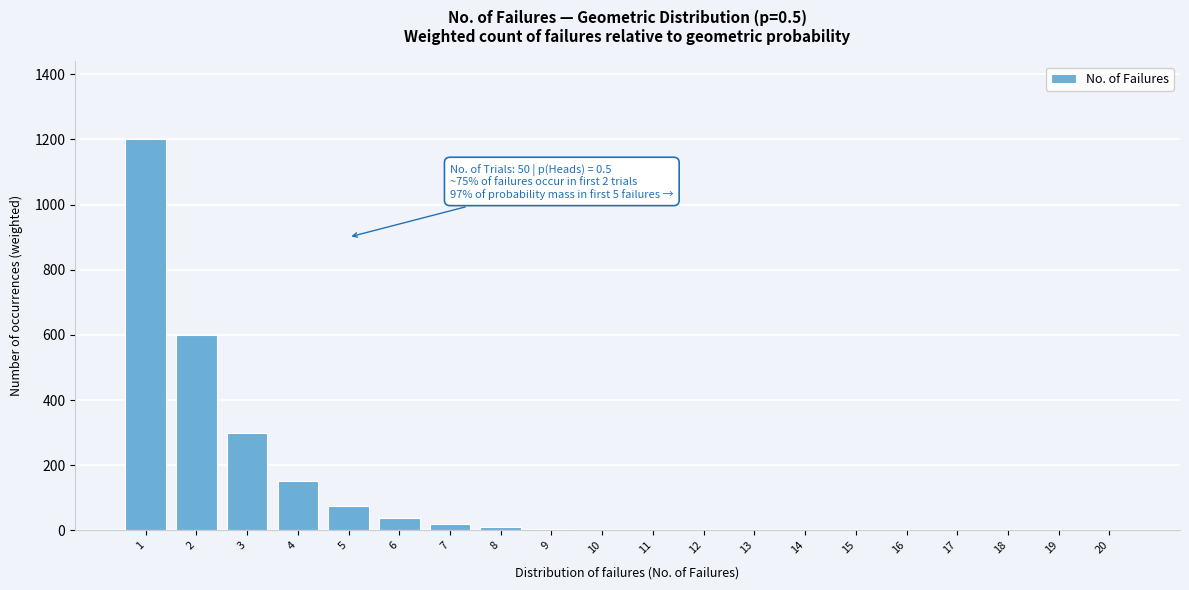

What is the change in value from 3 to 6?

-262.5